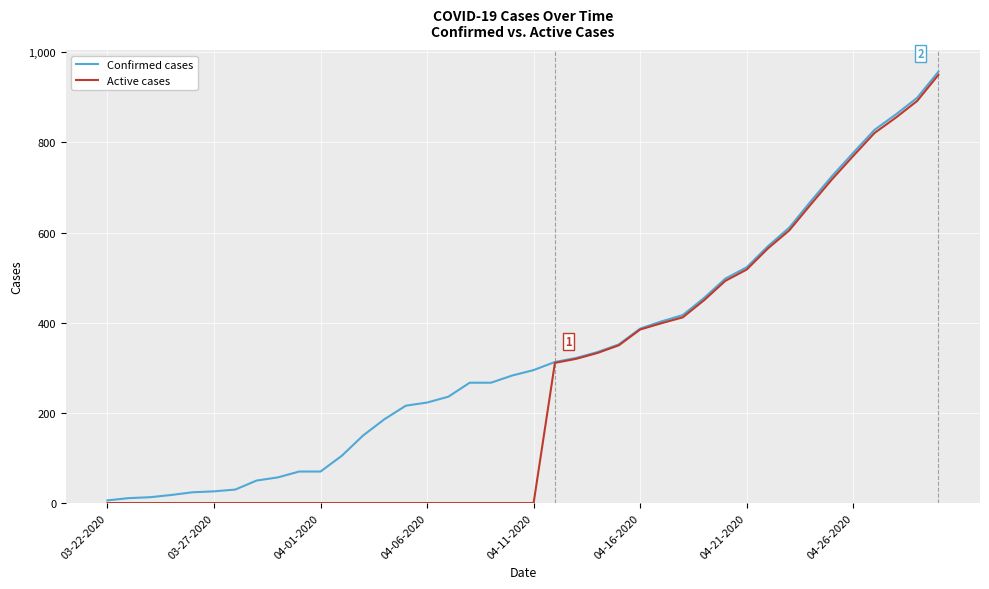

Rank the series by their average value, from lowest to highest.

Active cases, Confirmed cases